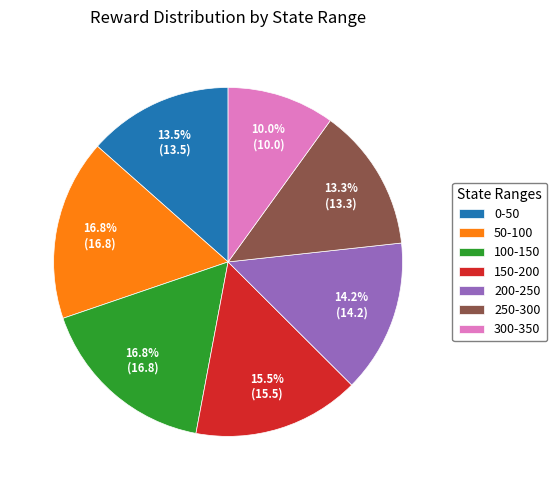

What is the smallest slice in the pie chart?

300-350